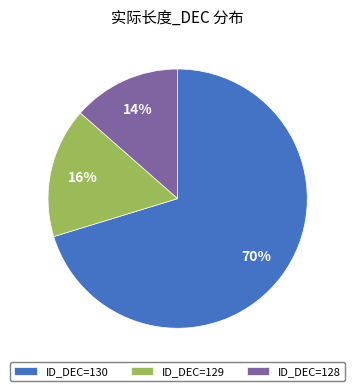

To the nearest percent, what is the average slice percentage?

33%